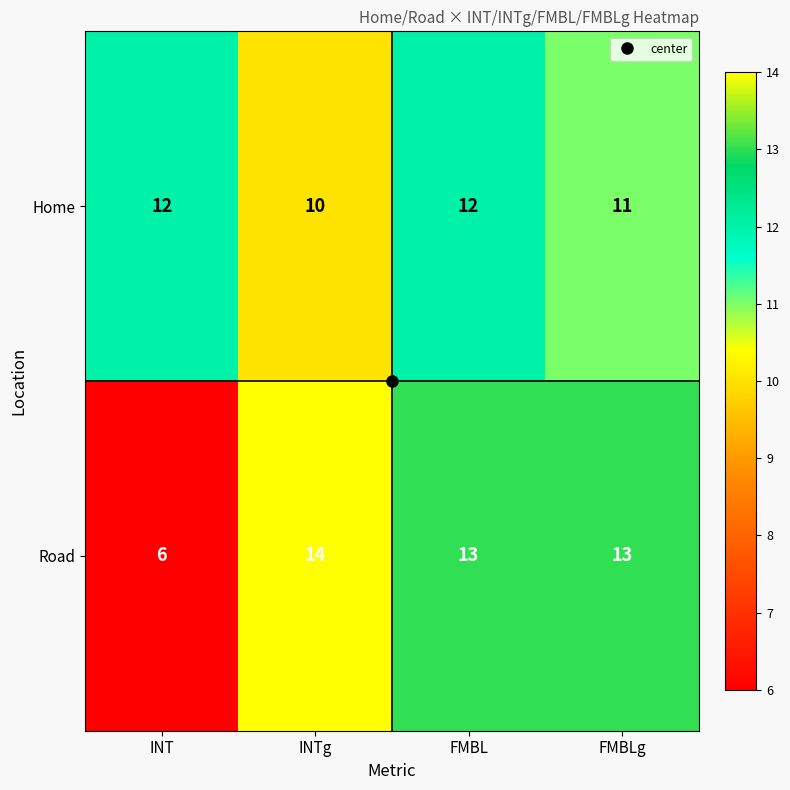

True or false: Home has a value of 18 at FMBL.

False